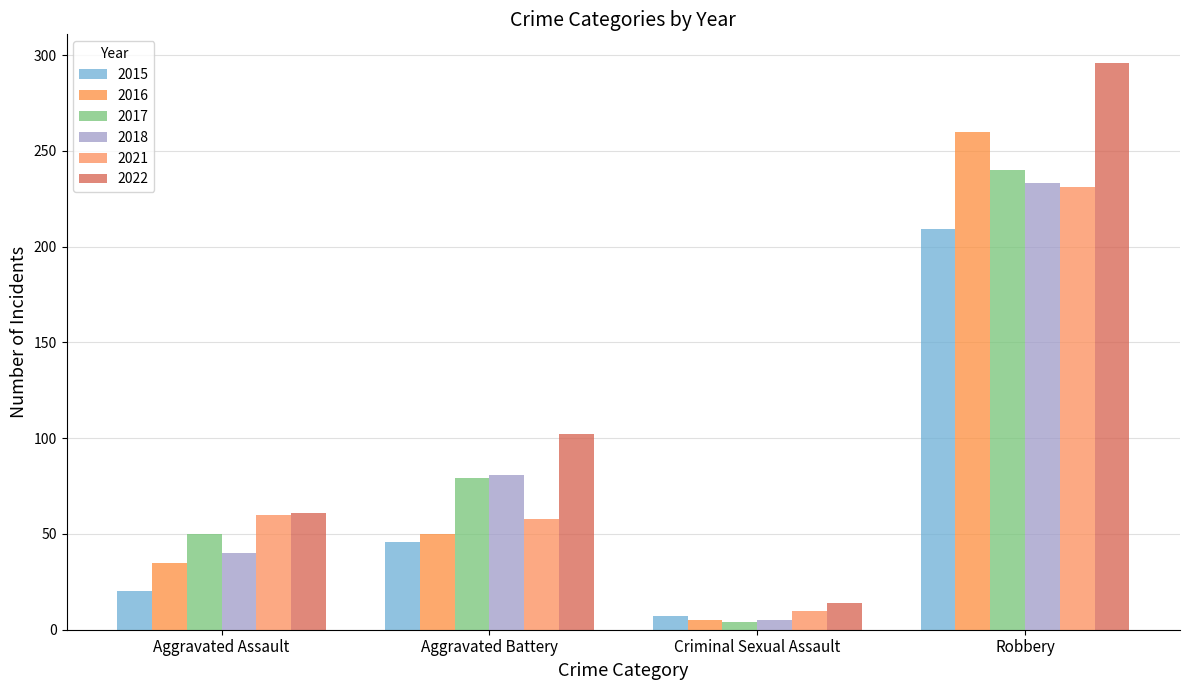

At which category is the sum across all series the highest?

Robbery